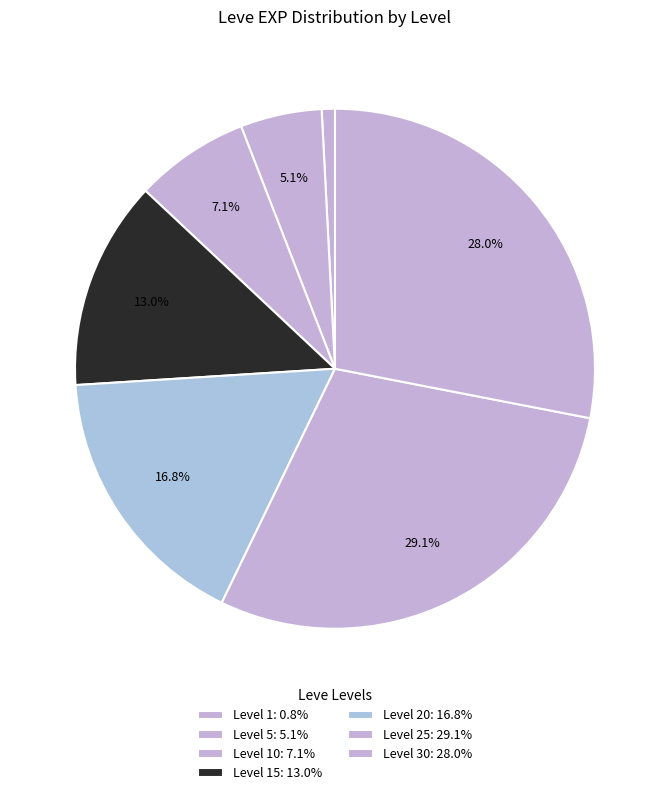

Count the number of slices in the pie.

7